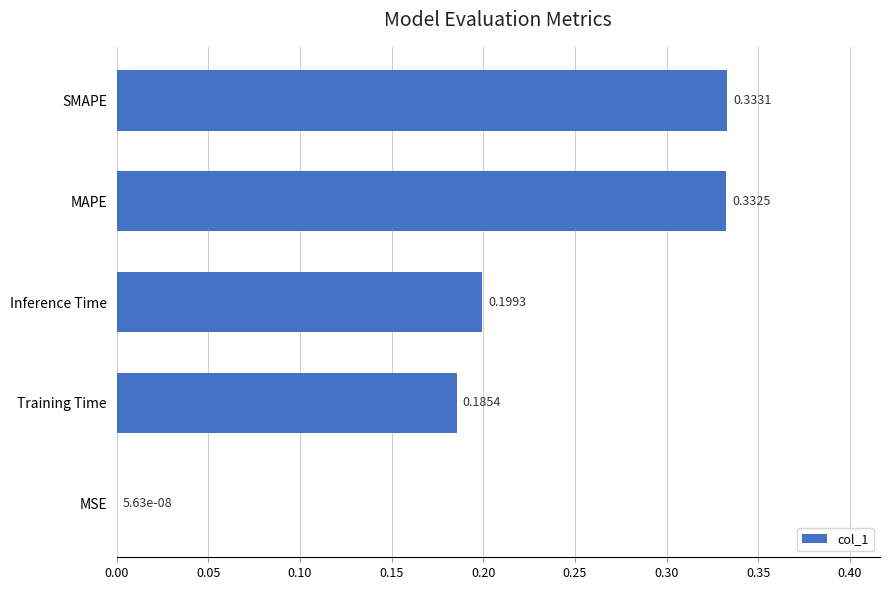

Which has a higher value, Inference Time or SMAPE?

SMAPE